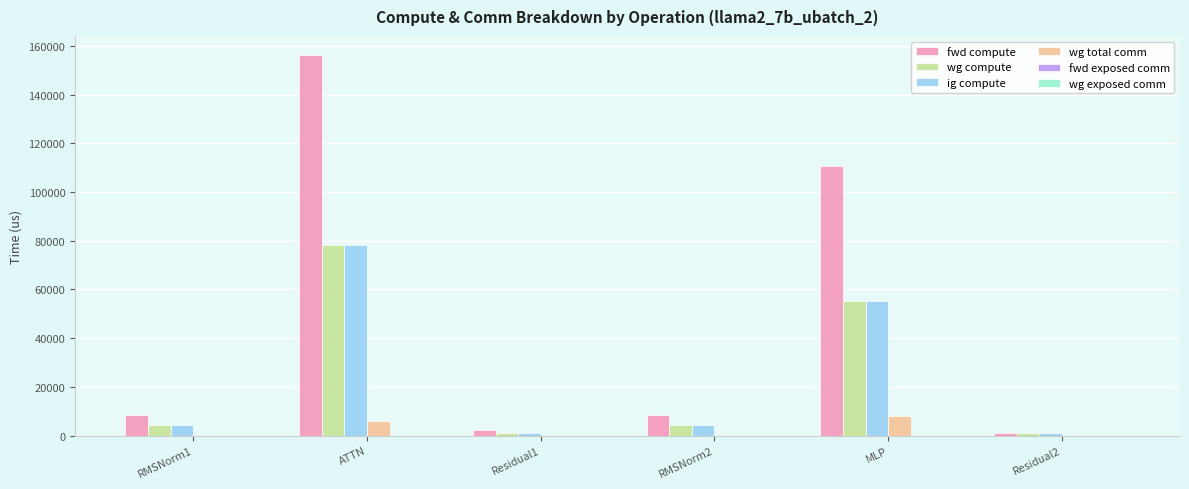

How many data points in fwd compute are above 8625?

4